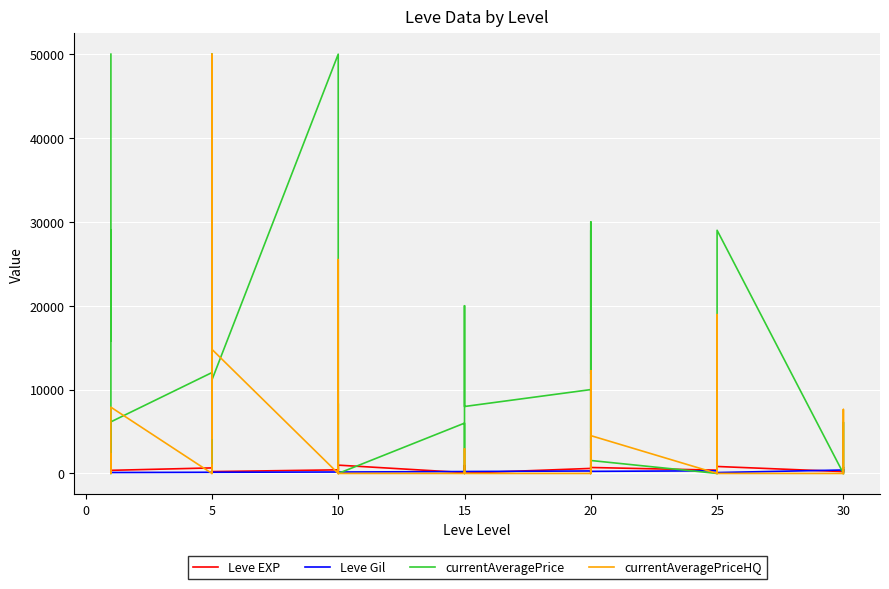

Which series has the largest total across all categories?

currentAveragePrice